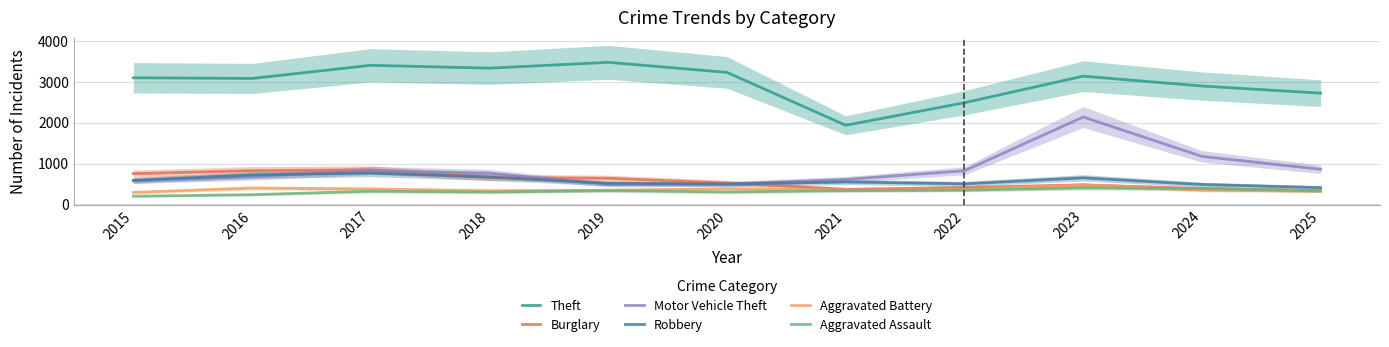

What value does the Aggravated Battery series have at 2019?

344